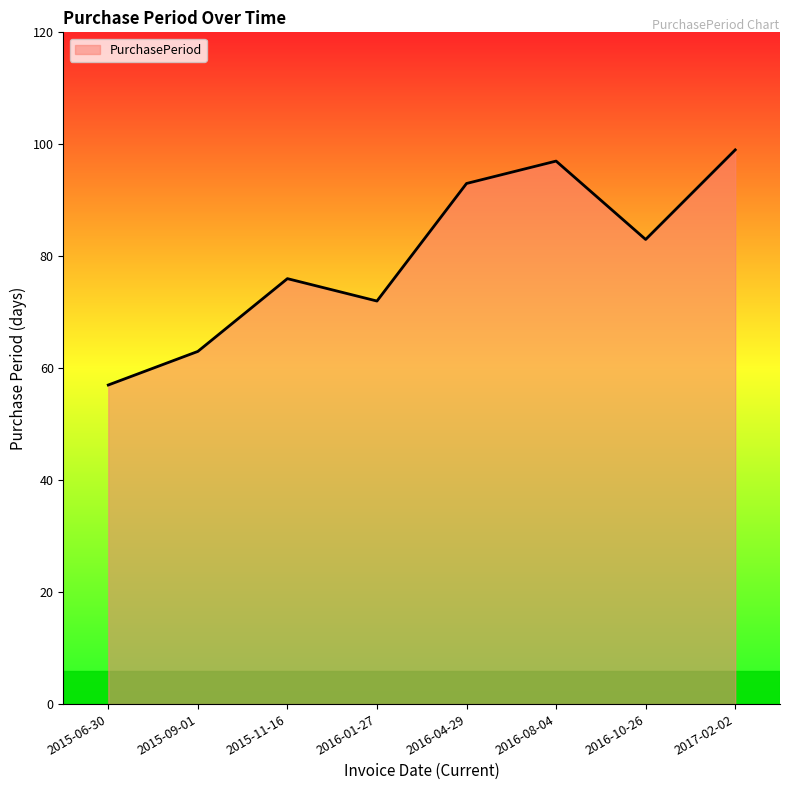

Is it true that the value at 2016-10-26 is 120?

False